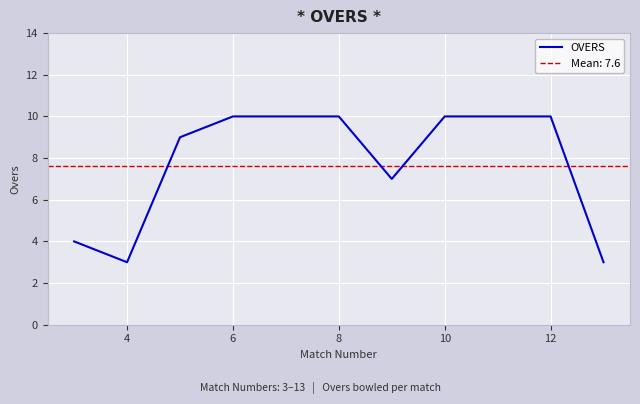

How many data points are less than 10?

5